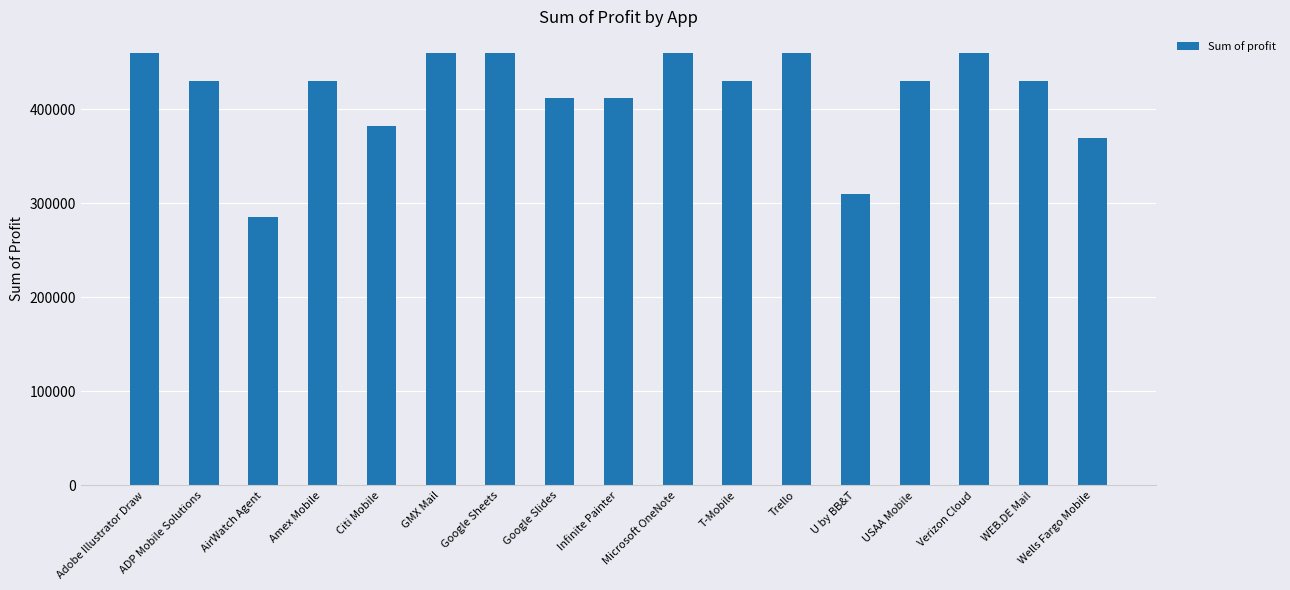

What is the smallest value displayed?

286000